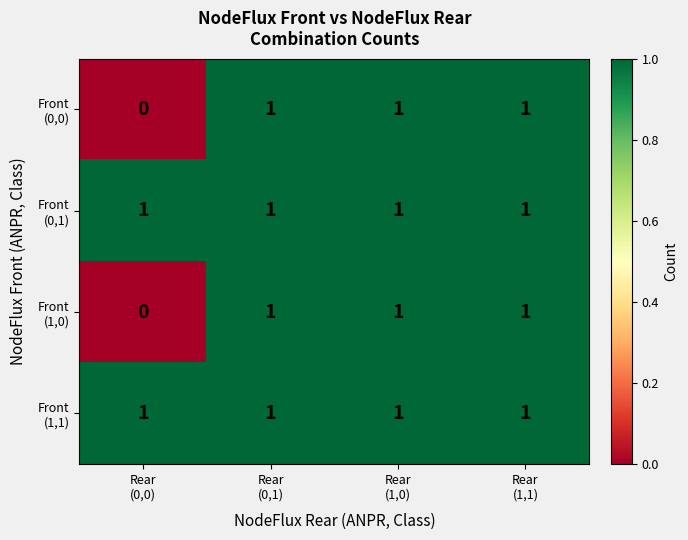

At how many categories does at least one series exceed 0?

4